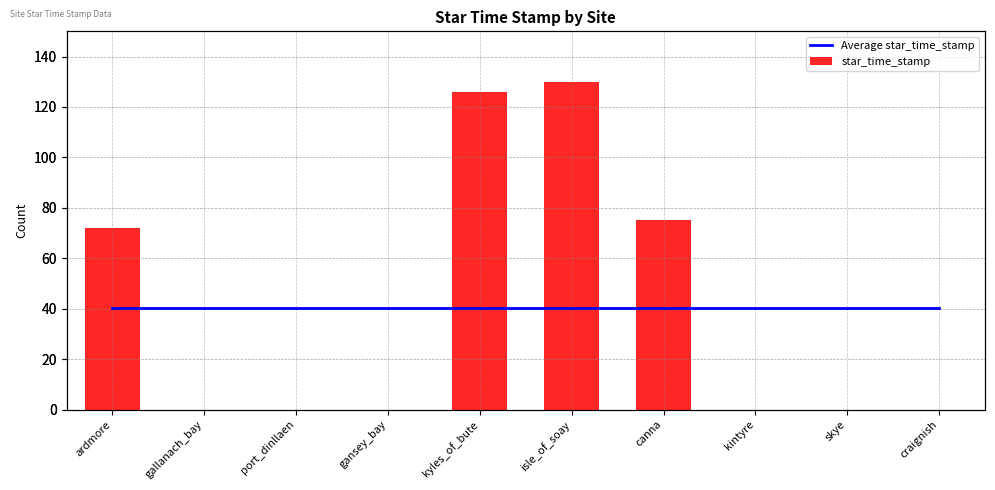

What is the total value across all series at ardmore?

112.3